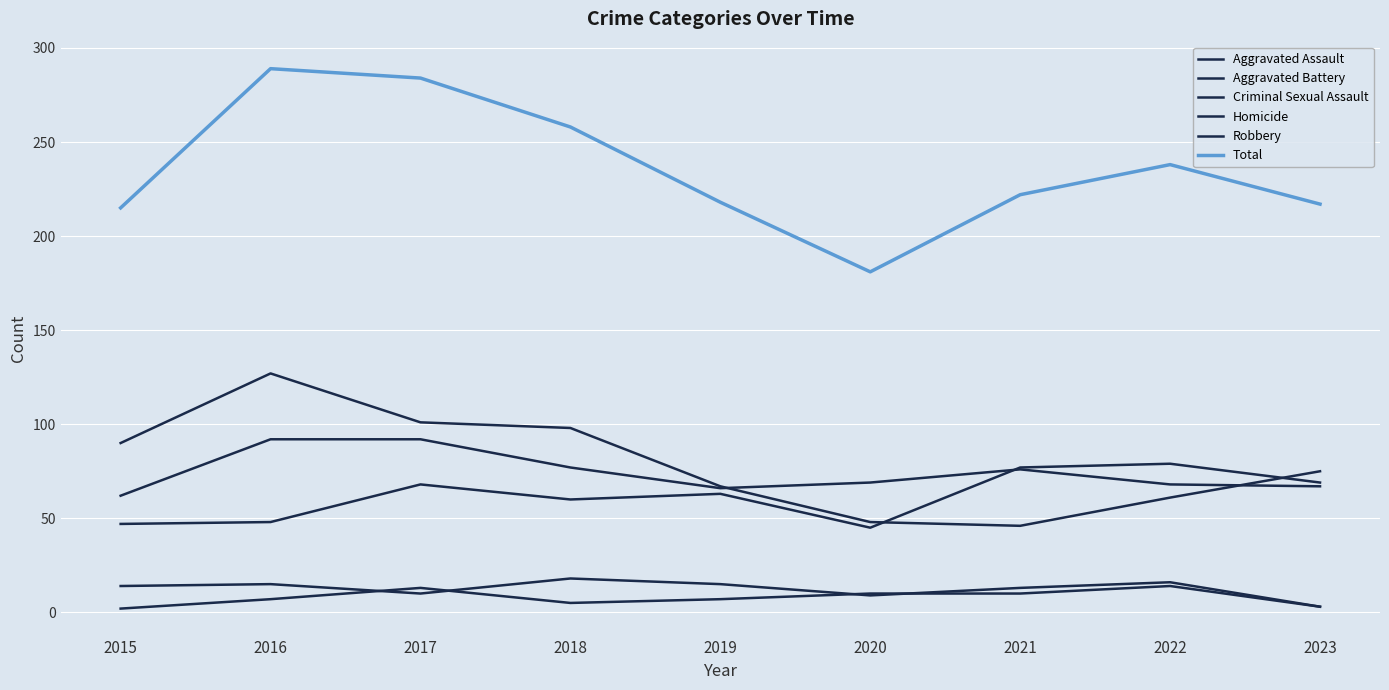

How many lines are shown in the chart?

6